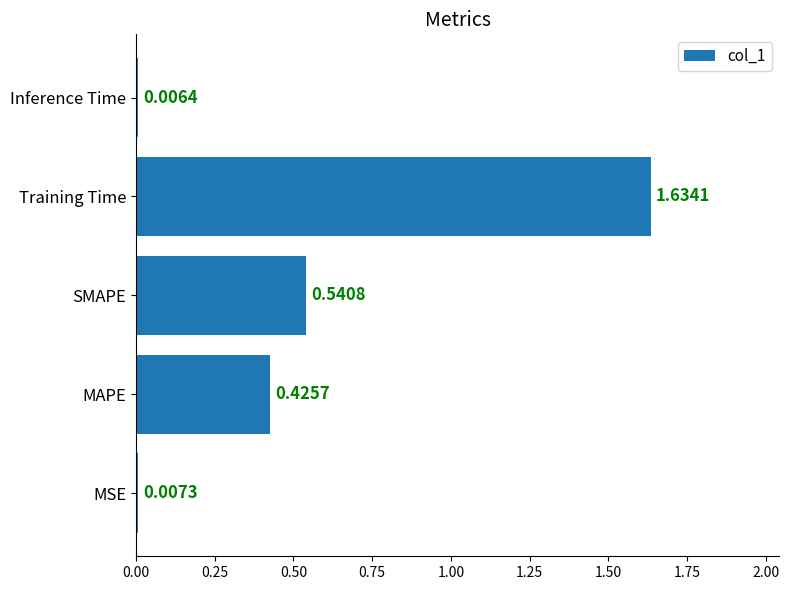

What is the sum of all values?

2.6